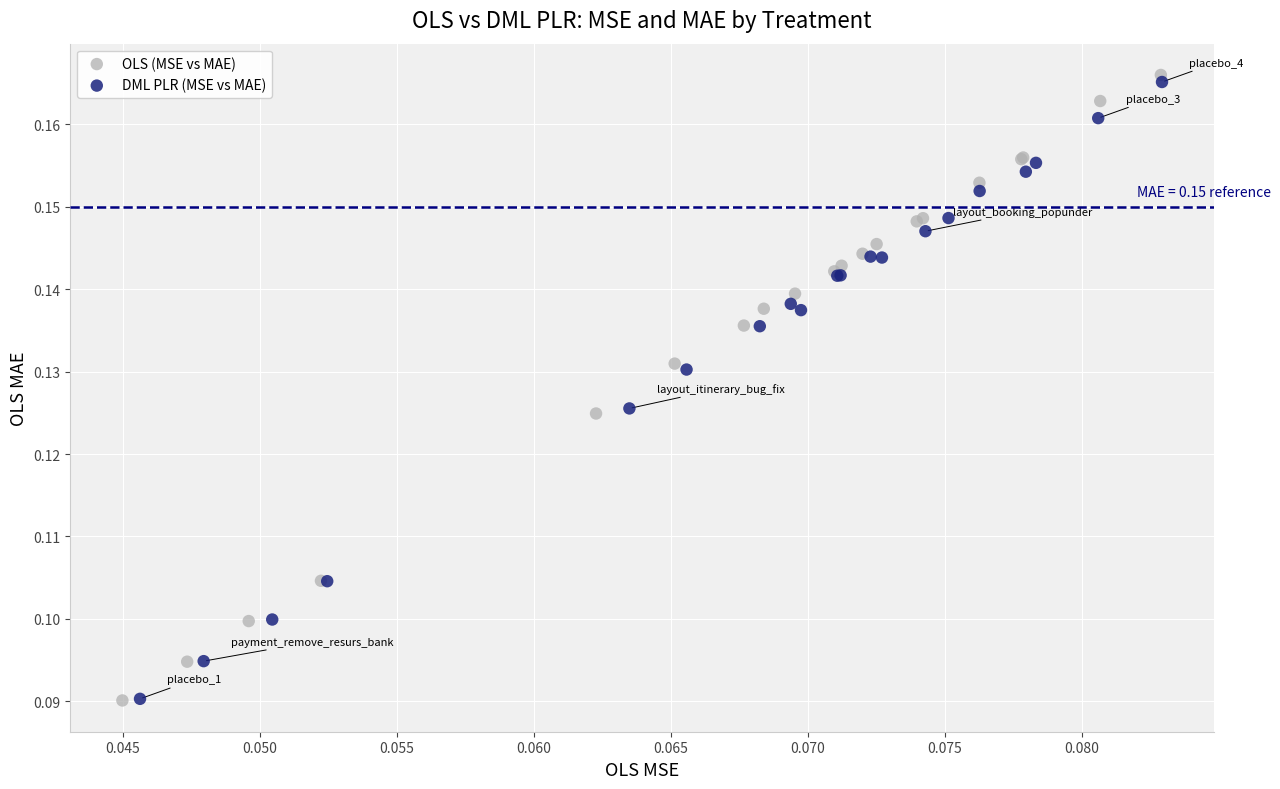

Which series has the largest Y range (max minus min)?

OLS (MSE vs MAE)